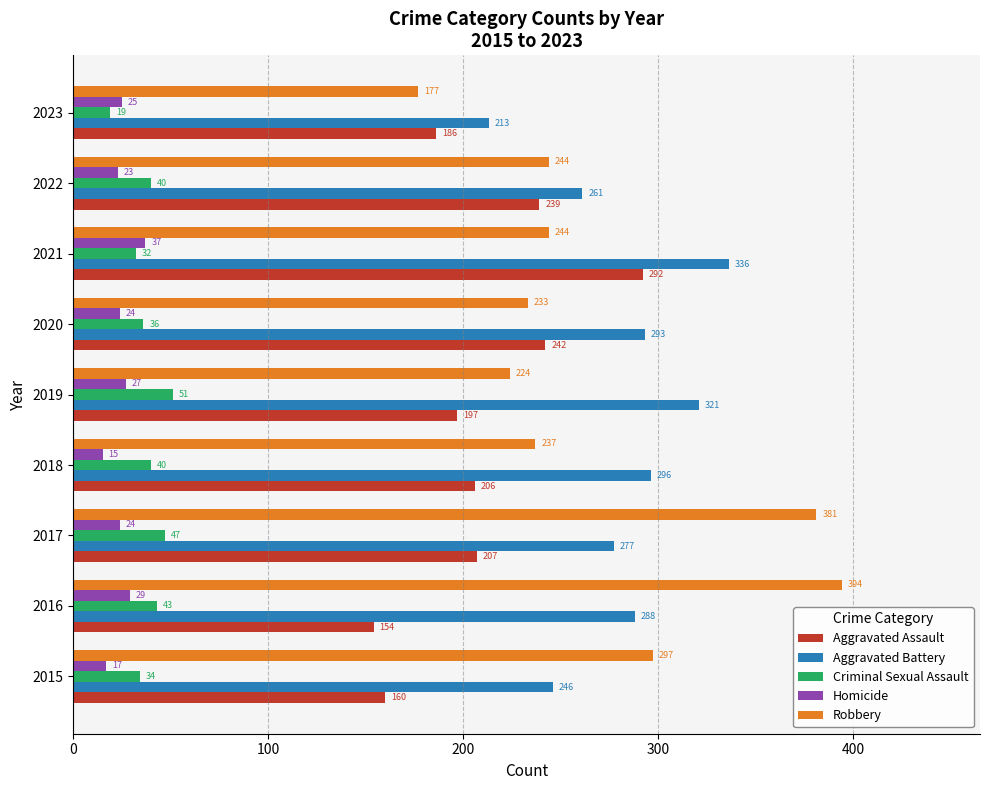

What is the minimum value shown in the chart?

15